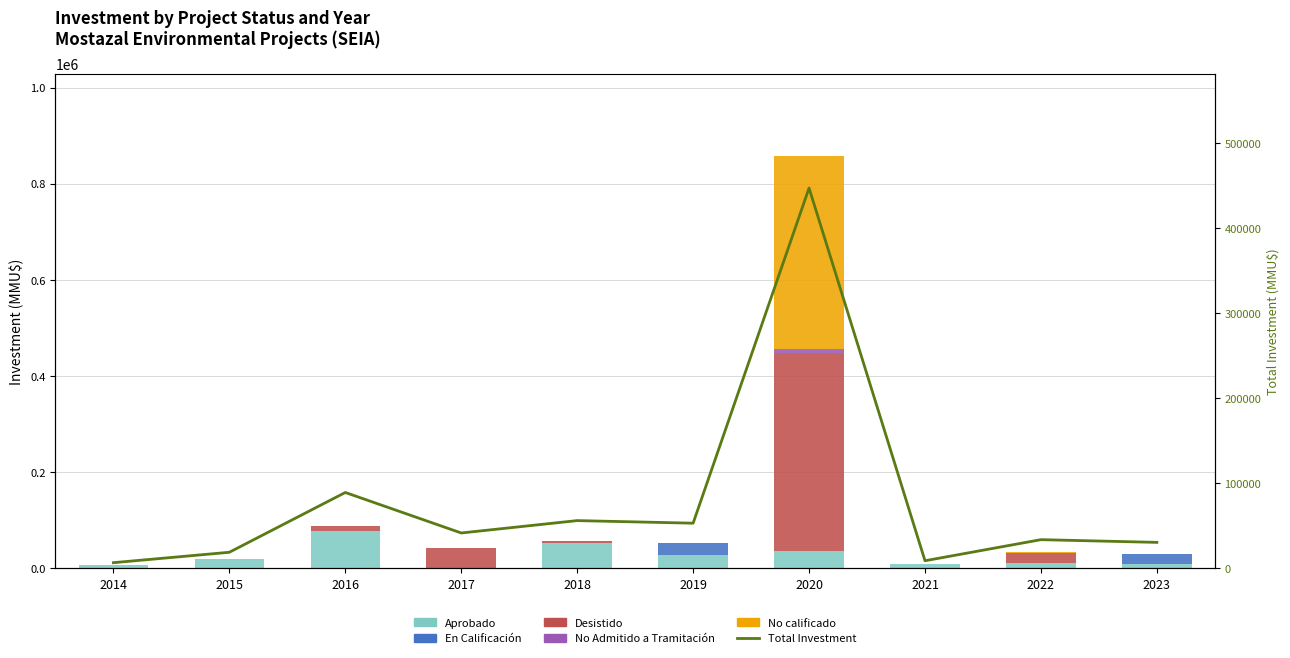

At how many categories does at least one series exceed 71623?

2